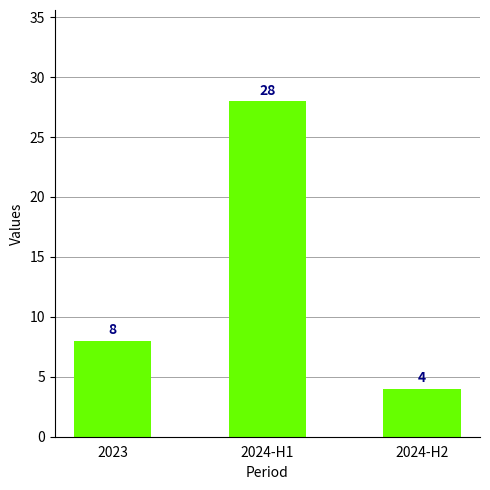

The value at 2023 is 8. True or false?

True